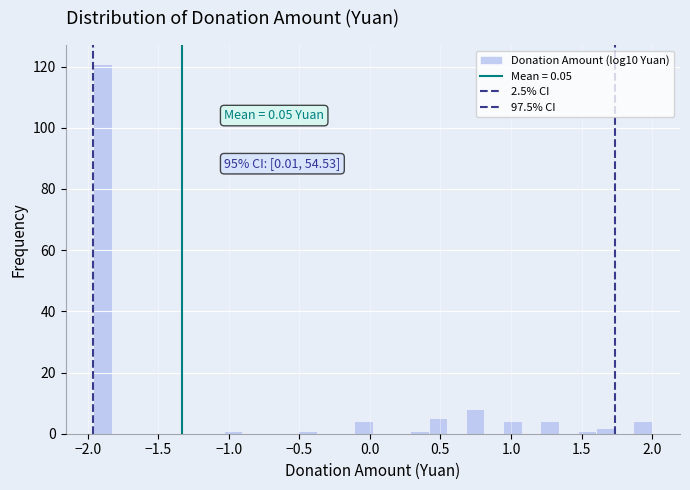

Read against the x-axis, roughly where is the centre of the tallest bar?

-1.90